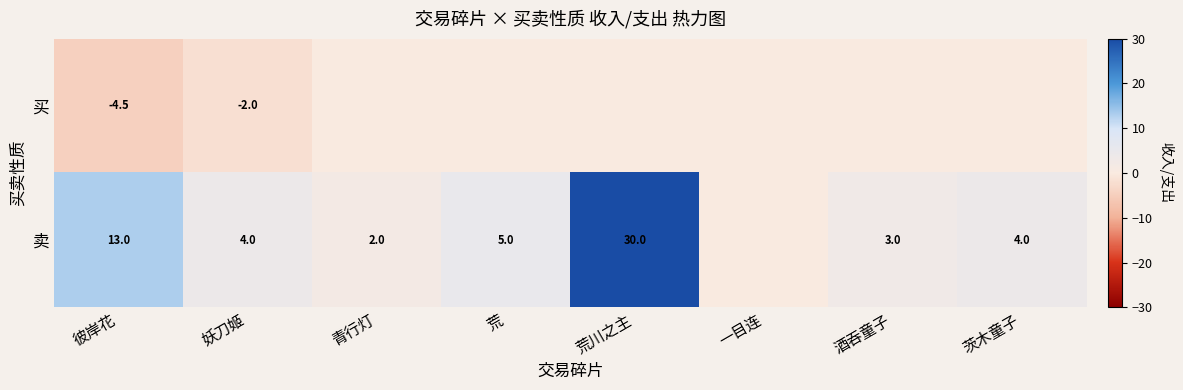

Rank the series at 妖刀姬 from highest to lowest value.

卖, 买